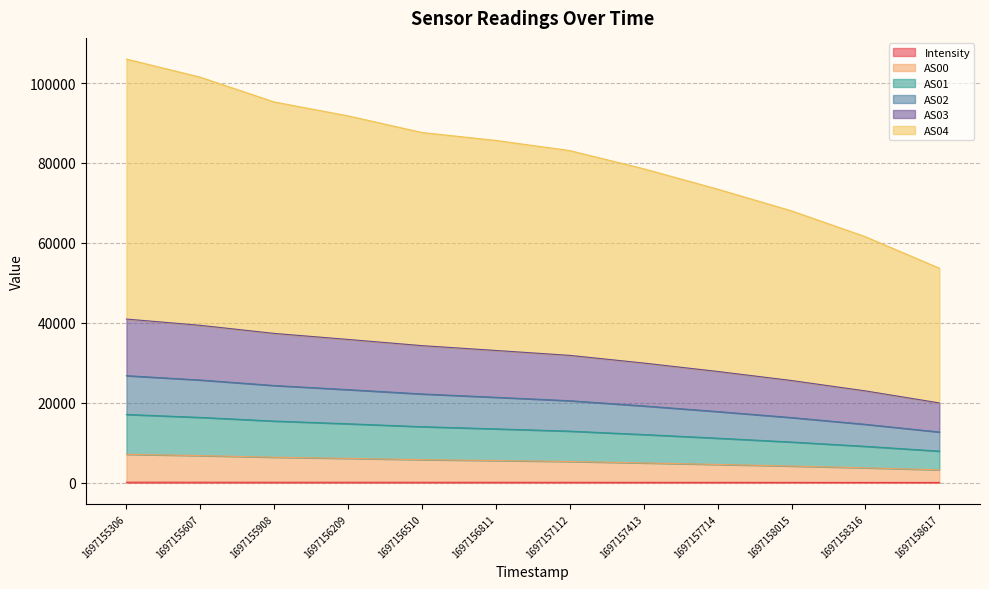

Is it true that AS02 equals 67253.1 at 1697155607?

False